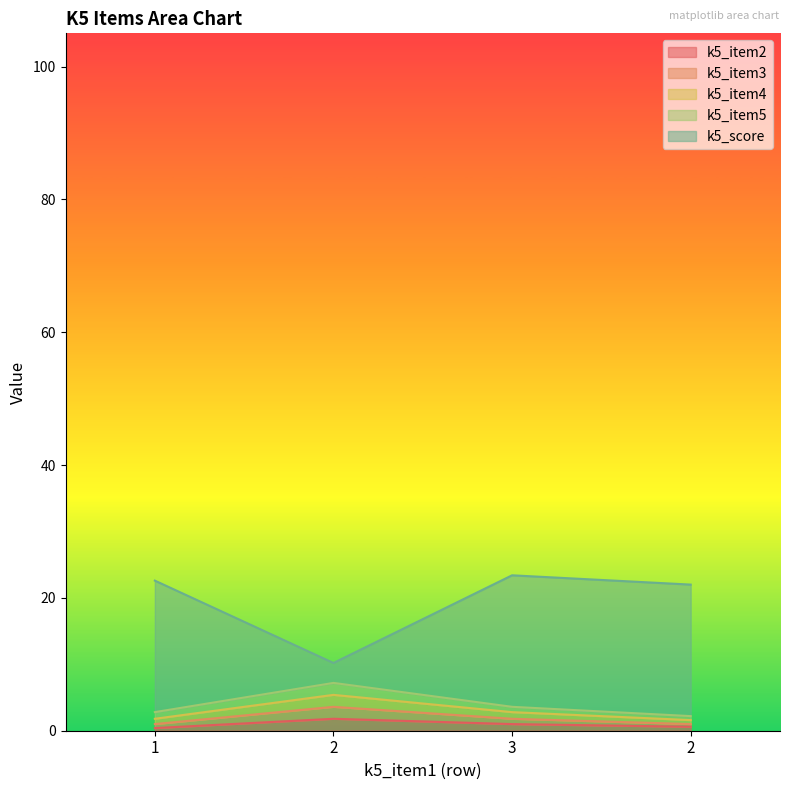

True or false: k5_item3 and k5_score intersect in this chart.

False